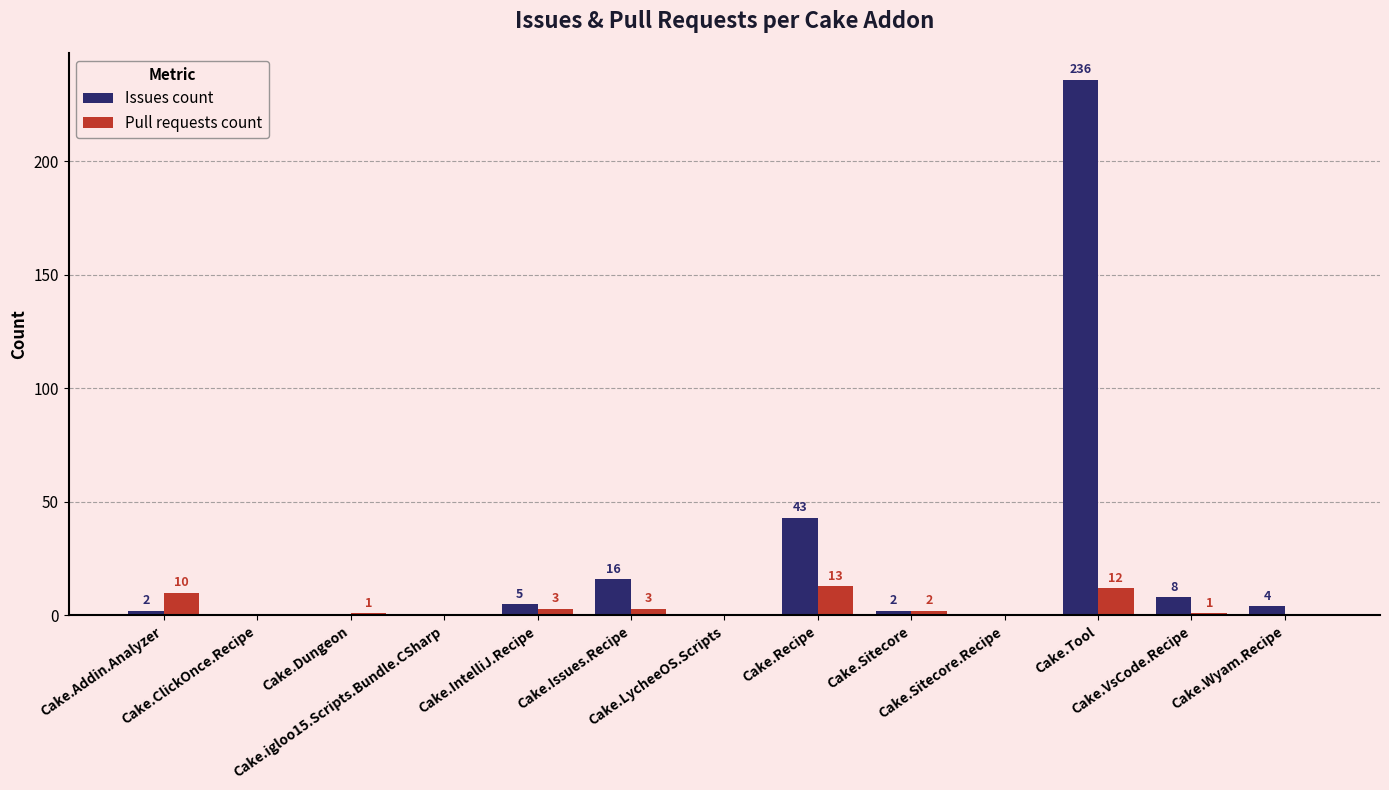

Which series changed the most between Cake.Addin.Analyzer and Cake.igloo15.Scripts.Bundle.CSharp?

Pull requests count